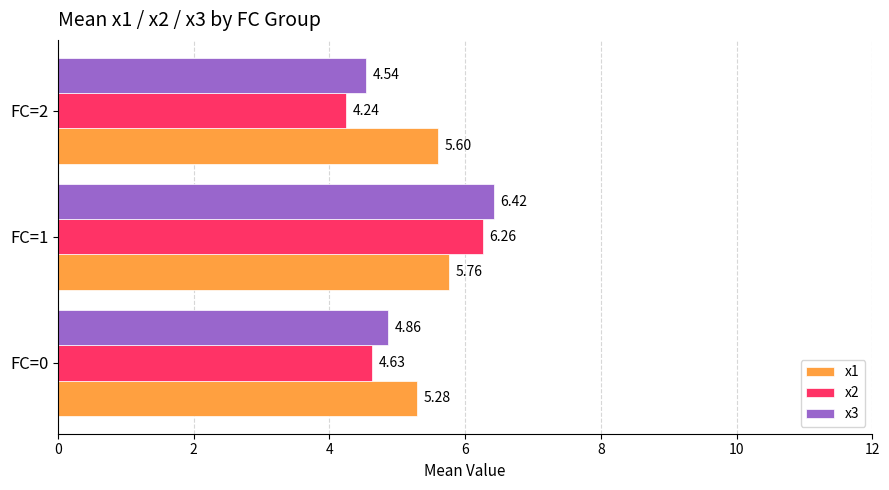

How many distinct data groups are displayed?

3